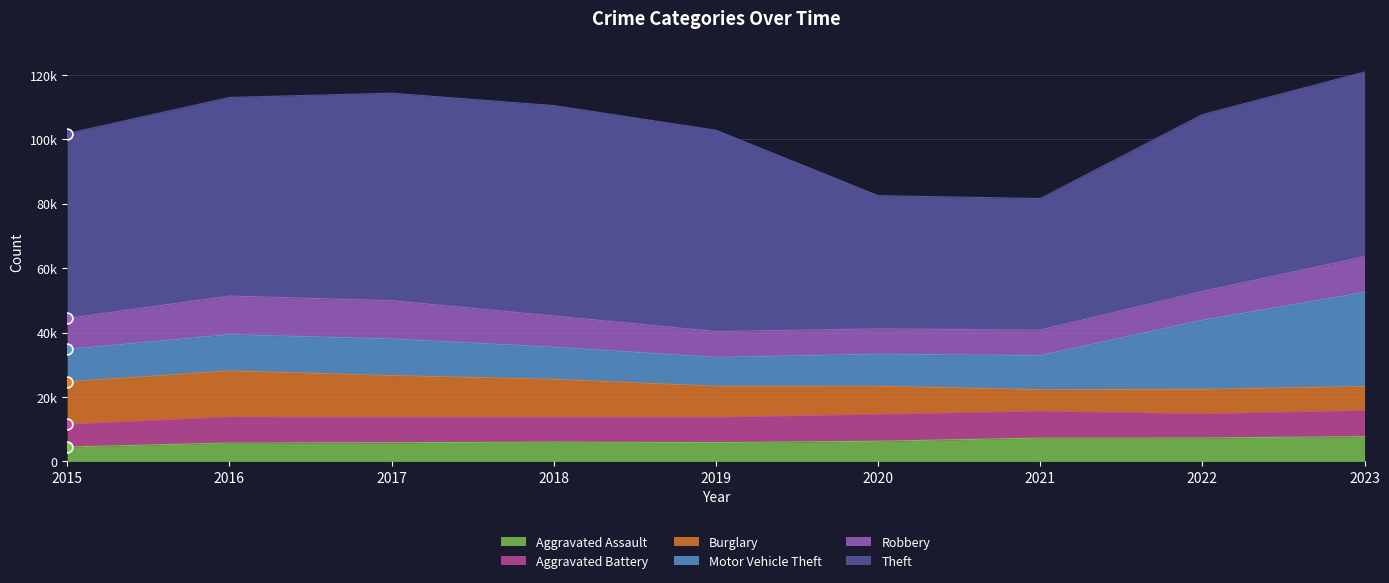

What are all the series names shown in the legend?

Aggravated Assault, Aggravated Battery, Burglary, Motor Vehicle Theft, Robbery, Theft